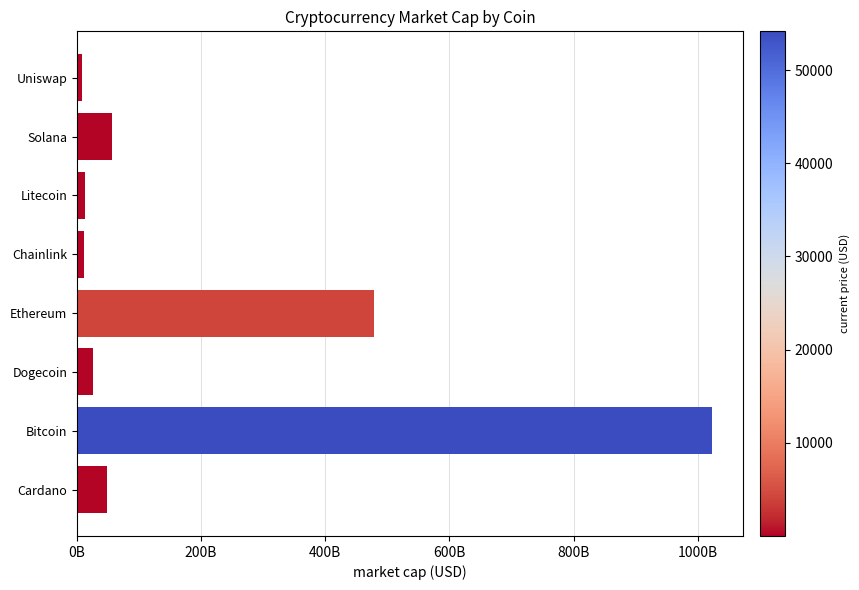

What is the difference between the second highest and second lowest values?

467150109546